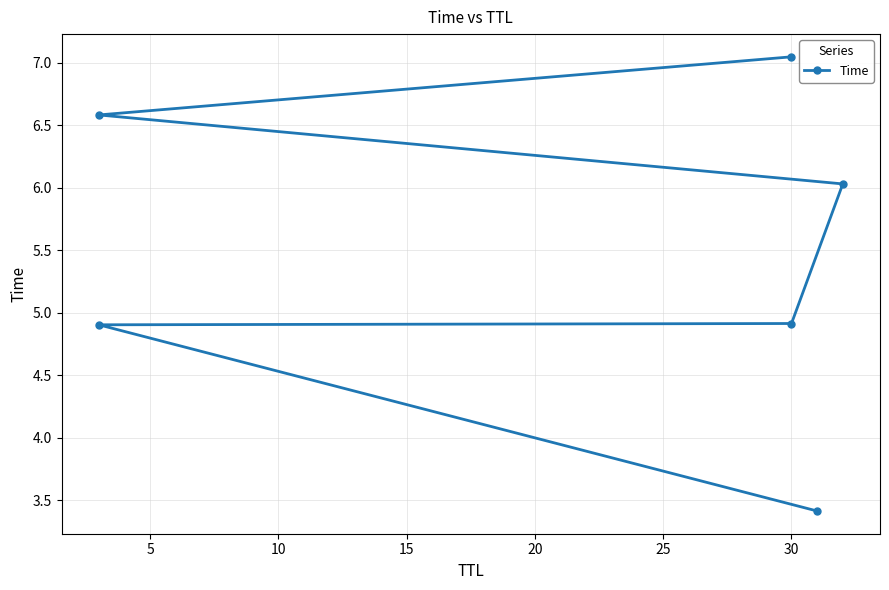

True or false: the data shows 6.6 at 30.

False